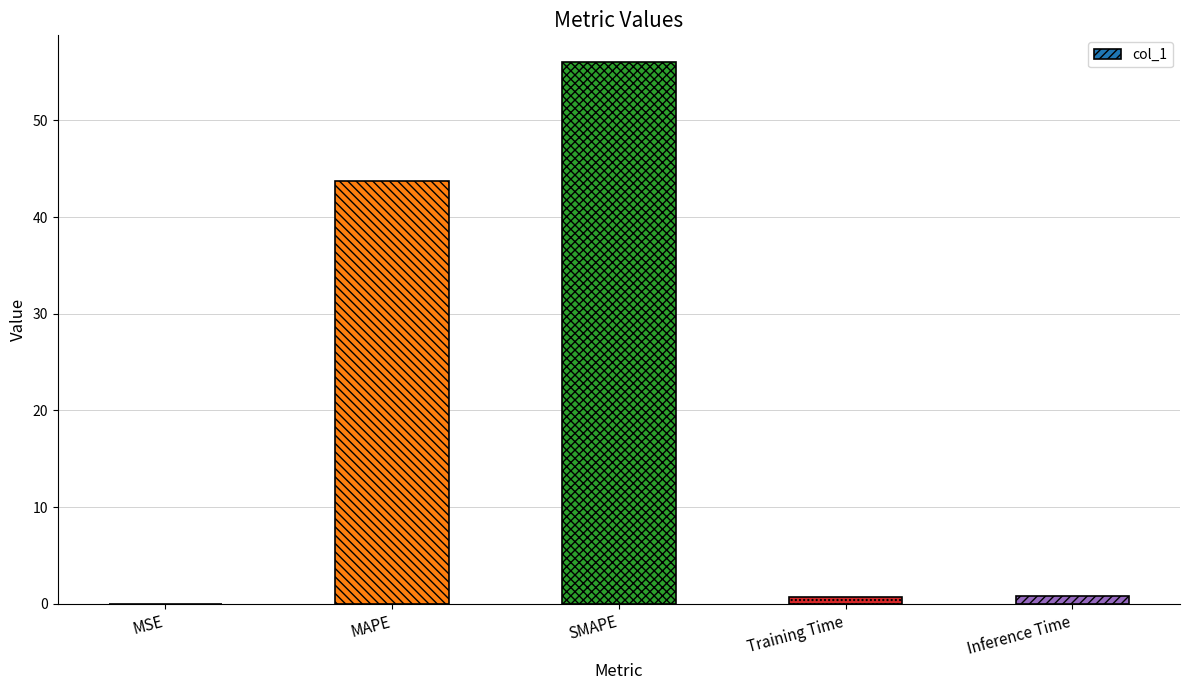

Does the chart contain stacked bars?

No